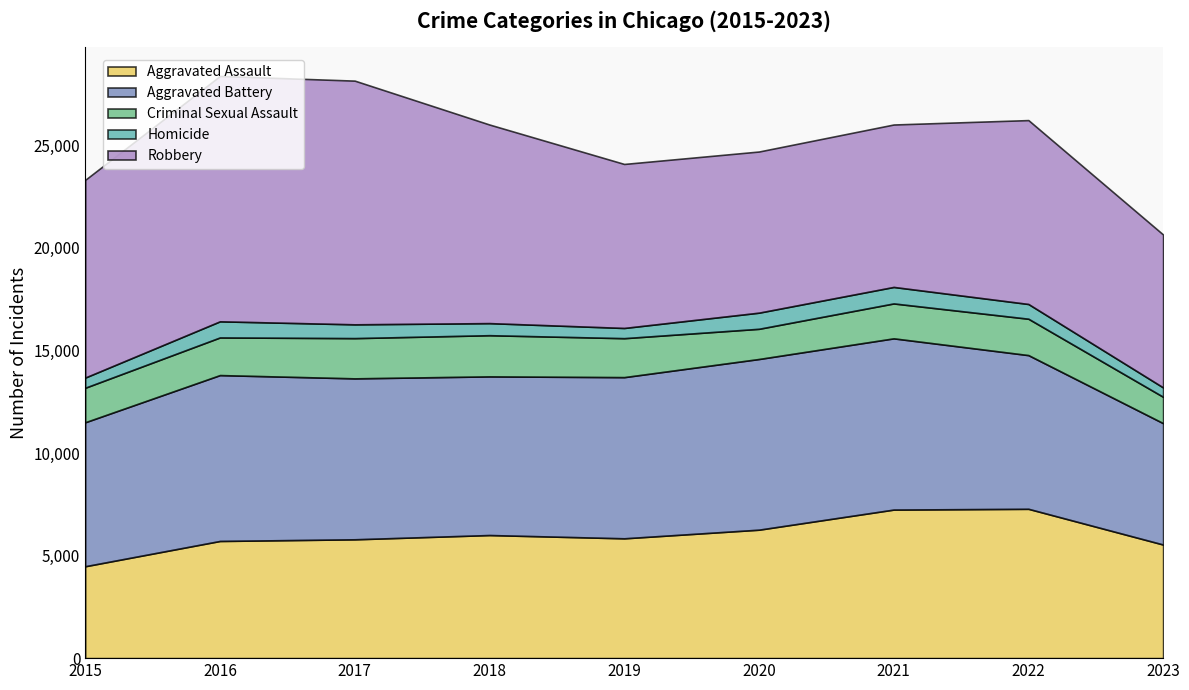

At which category is the sum across all series the highest?

2016